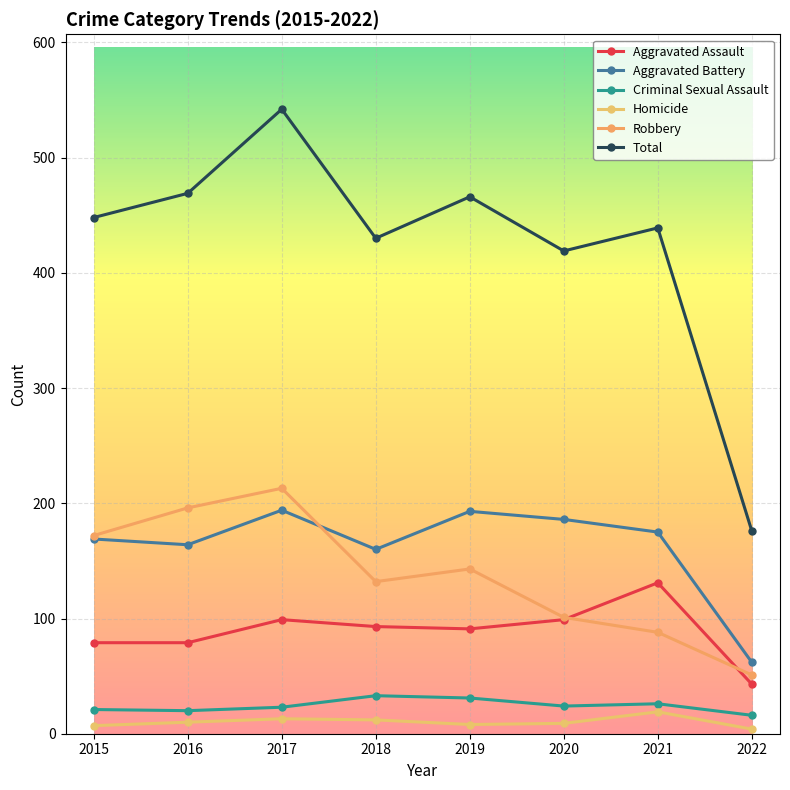

At how many categories does at least one series exceed 225?

7